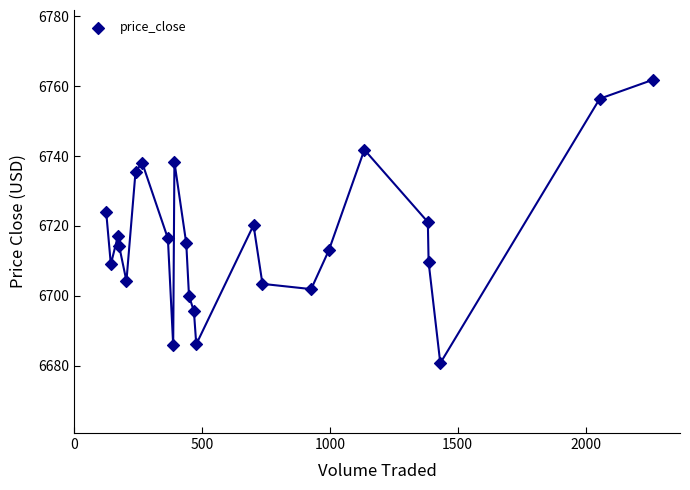

What is the range of Y values (max minus min)?

81.1